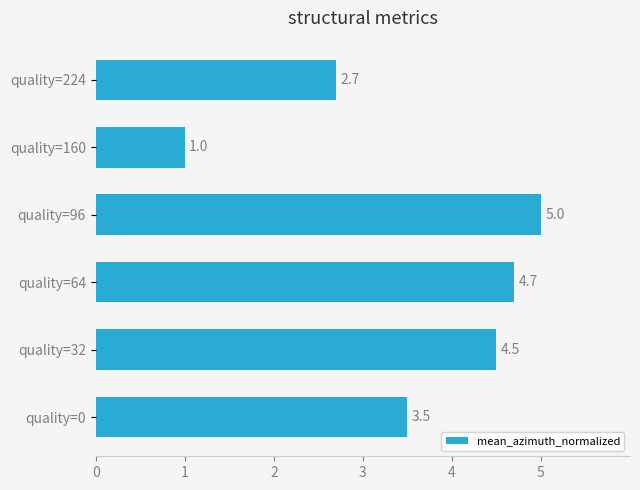

How many values are below 4?

3